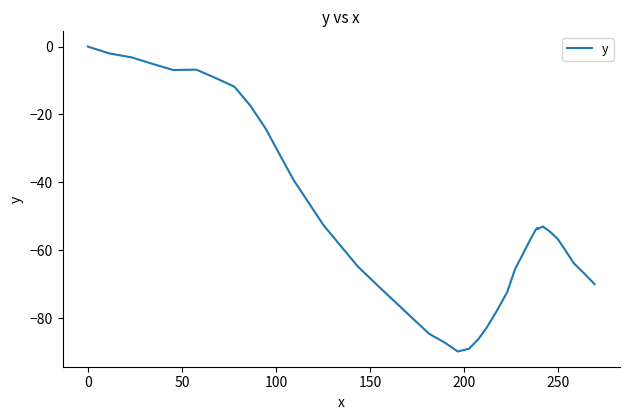

What is the difference between the maximum and minimum values?

89.8